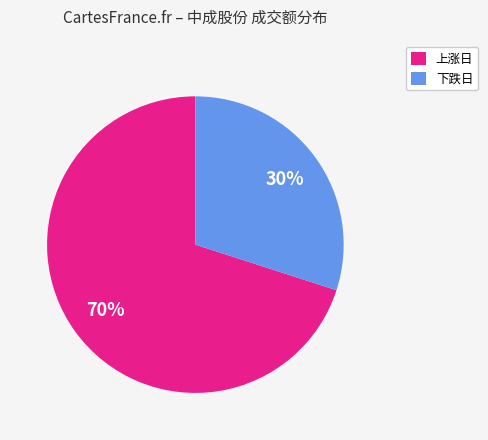

To the nearest percent, what is the difference between the largest and smallest slice percentages?

40%